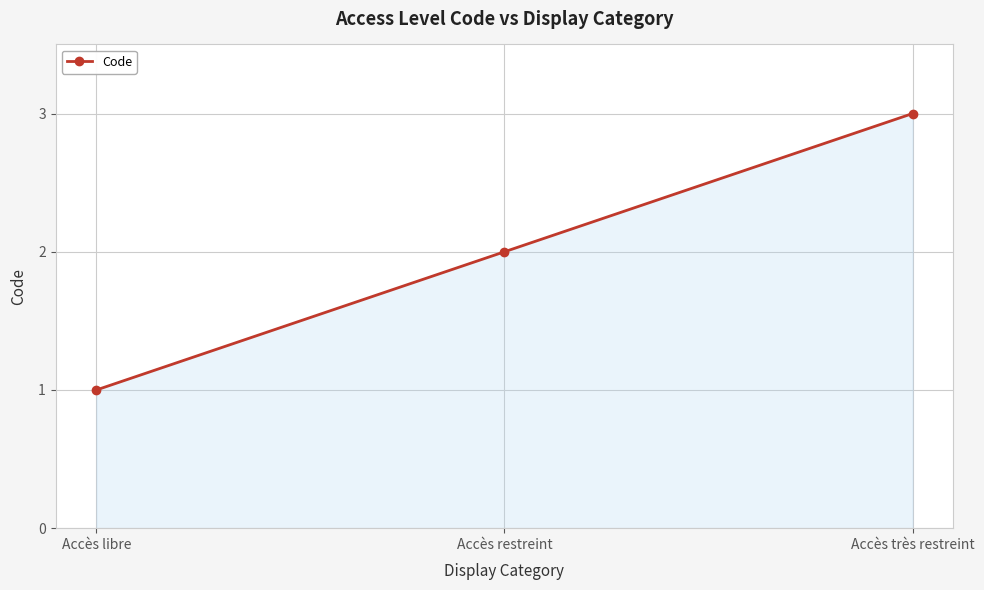

Count the values in the range 1 to 3.

3